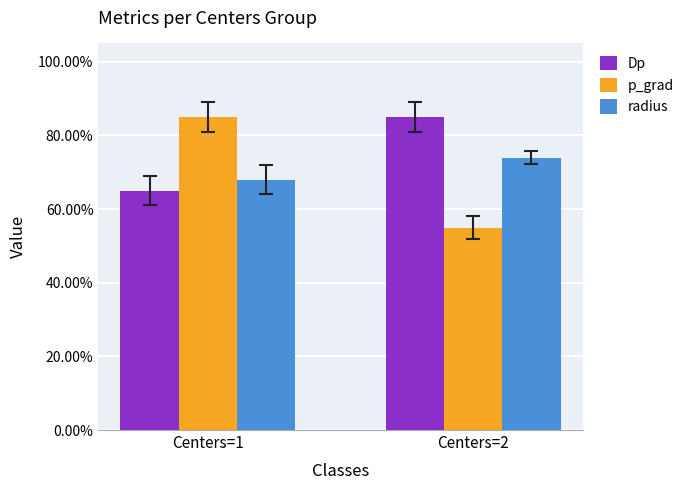

How many categories are shown in the chart?

2